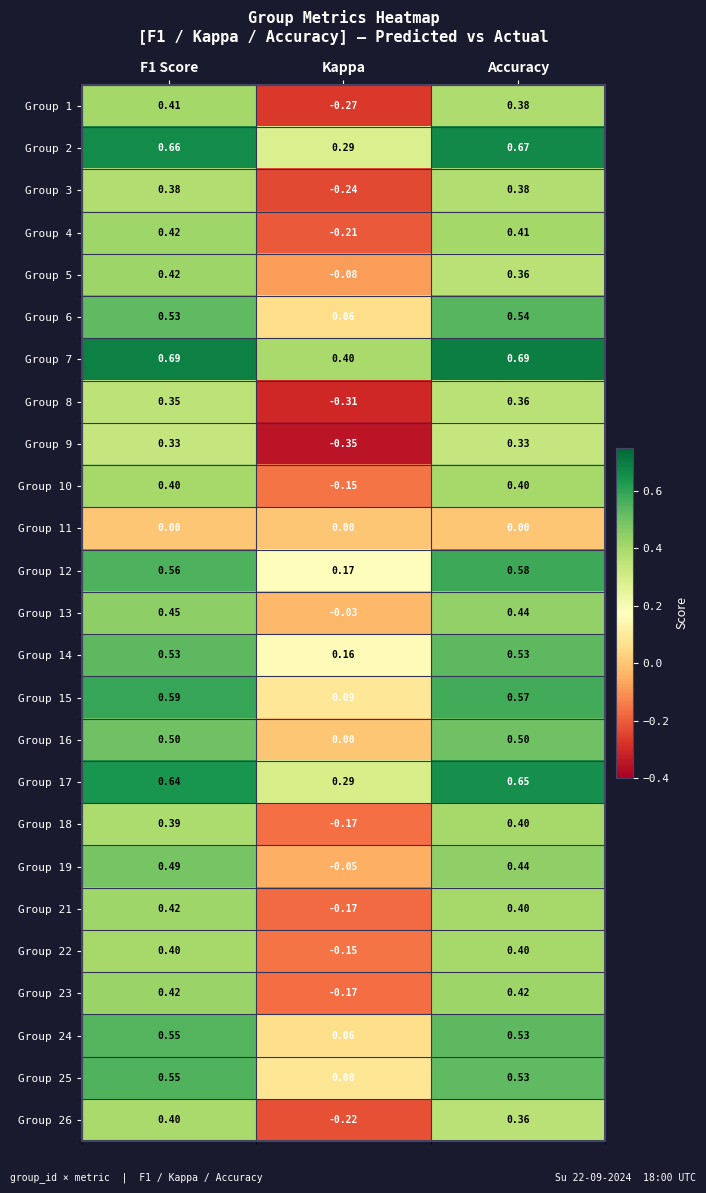

Which category has the lowest value across all series?

Kappa